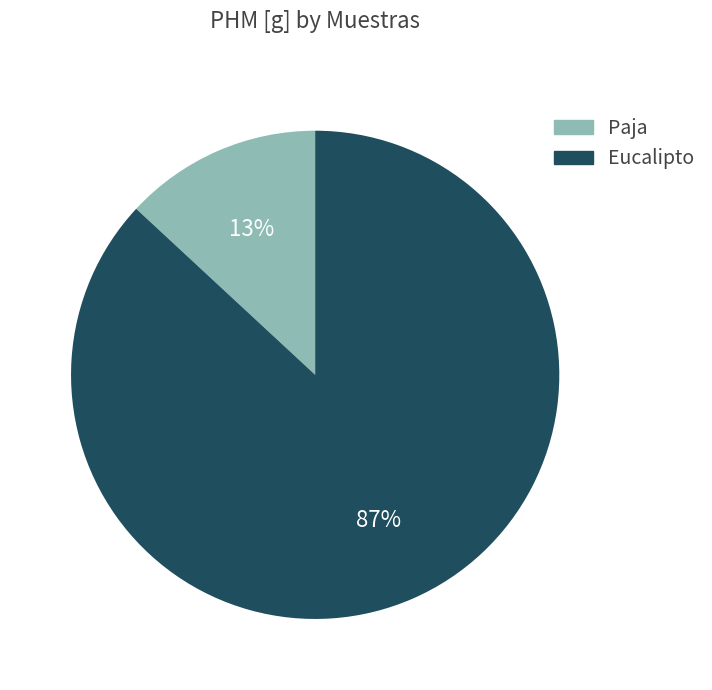

Which has a higher value, Eucalipto or Paja?

Eucalipto